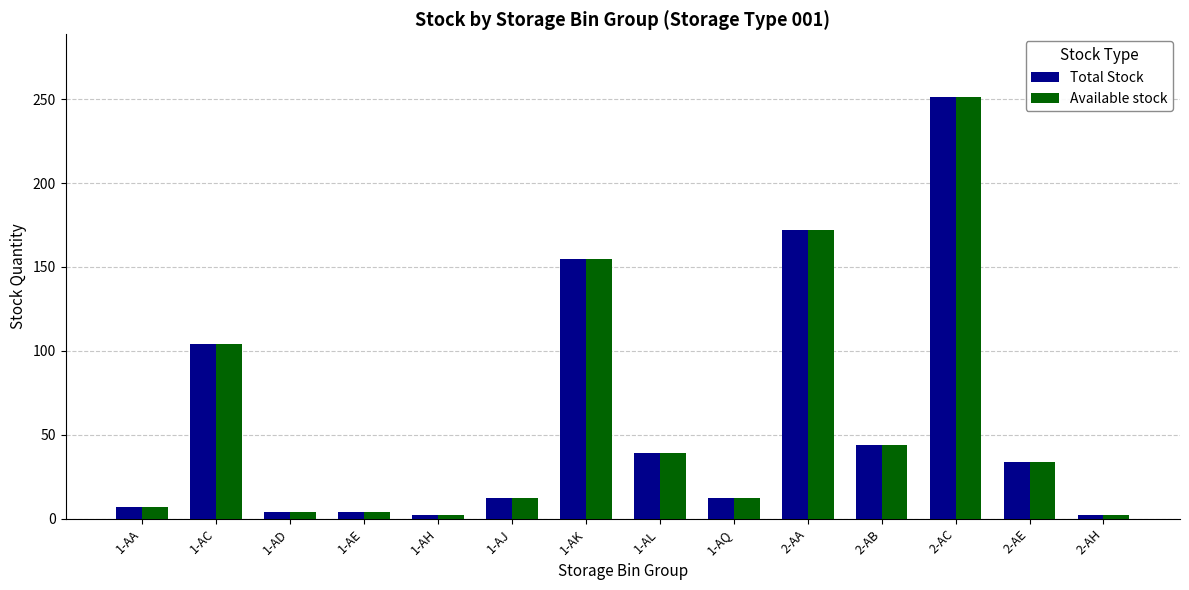

How many categories are shown in the chart?

14